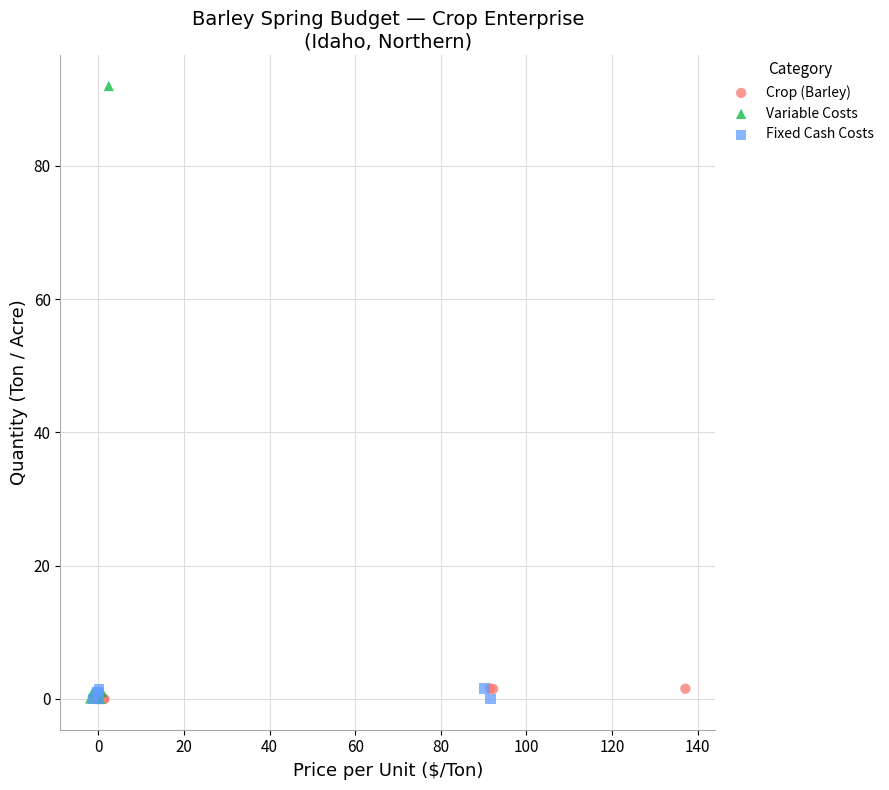

Which series has the largest Y range (max minus min)?

Variable Costs